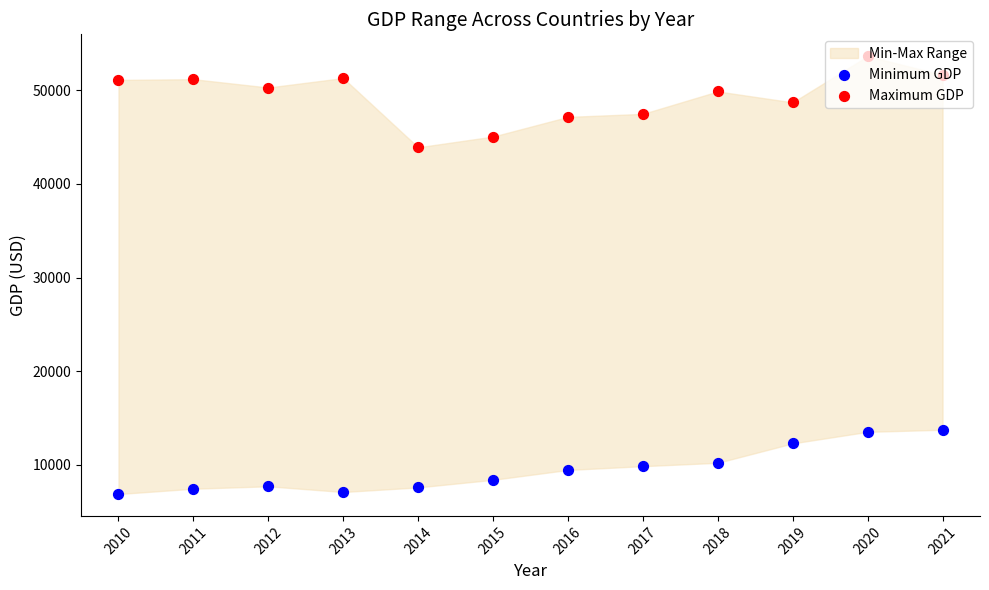

Which series reaches the maximum Y coordinate?

Maximum GDP